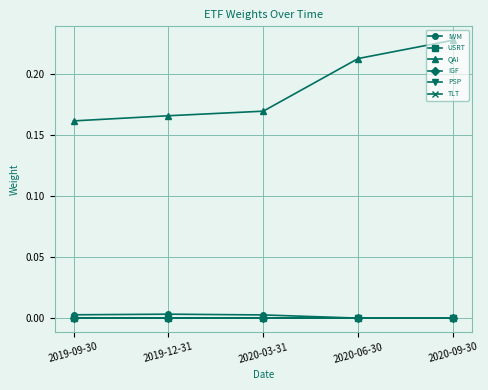

At which category is the sum across all series the highest?

2020-09-30